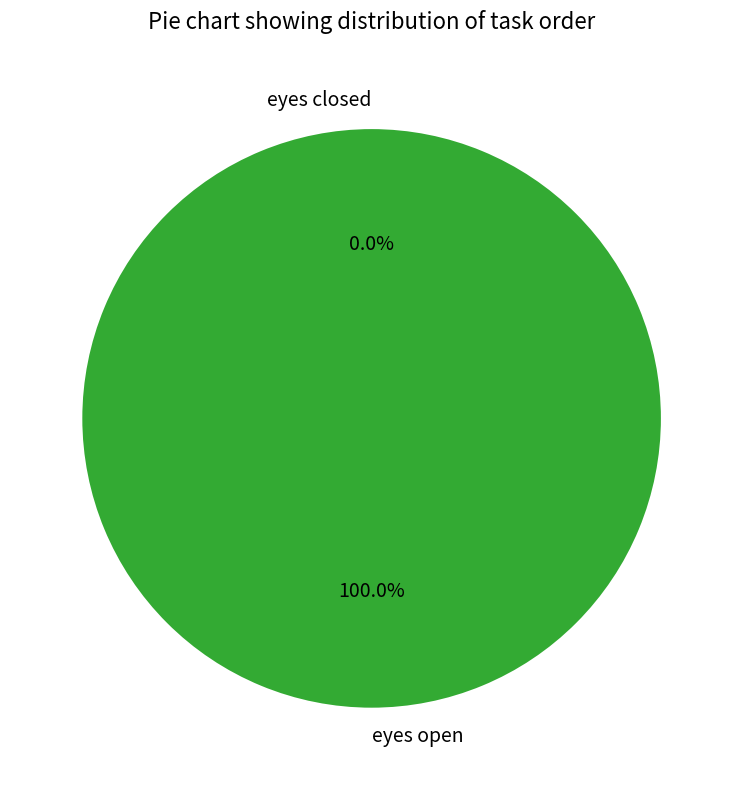

What is the change in value from eyes closed to eyes open?

+1